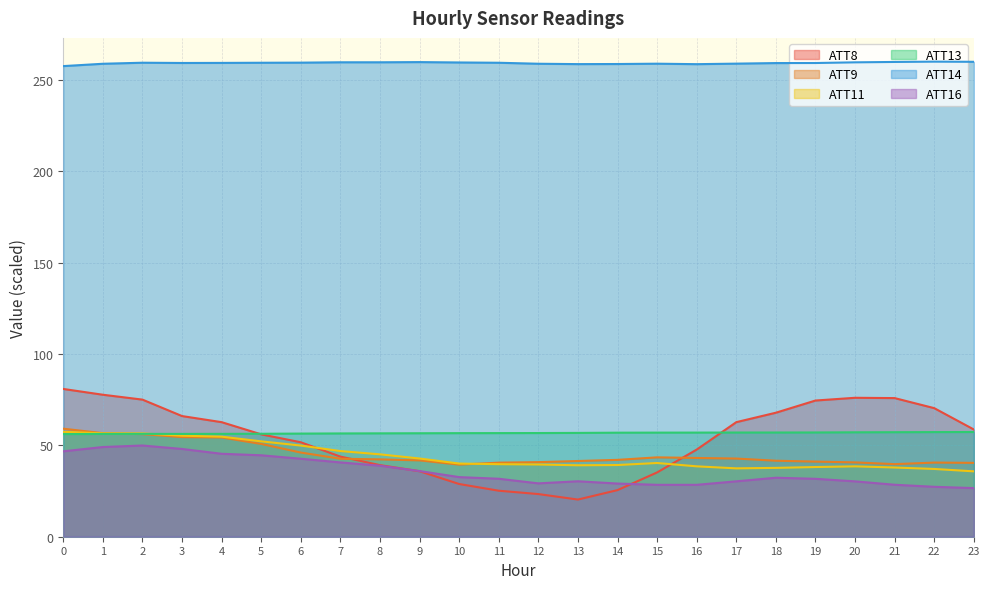

Rank the series at 0 from lowest to highest value.

ATT16, ATT13, ATT11, ATT9, ATT8, ATT14